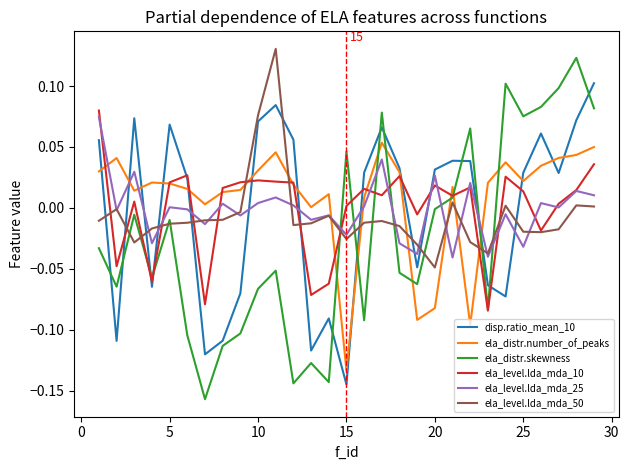

True or false: ela_distr.skewness and ela_level.lda_mda_25 cross at least once.

True